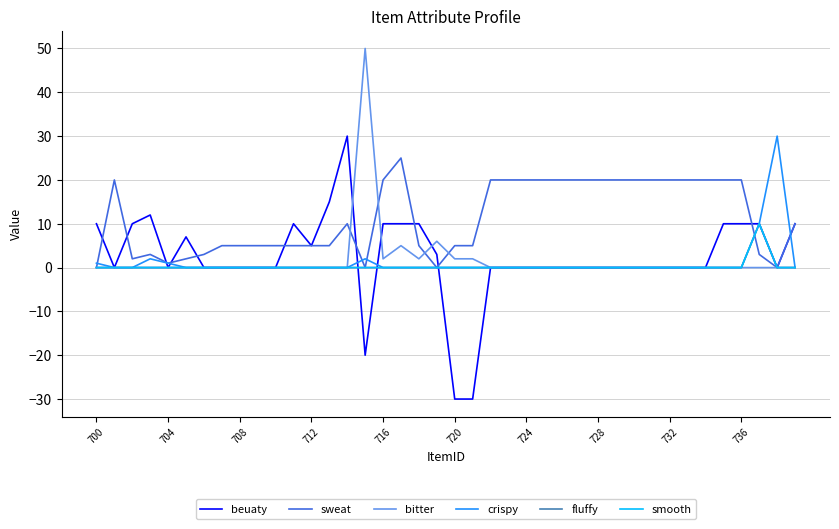

Does the chart display data point markers on the line(s)?

No